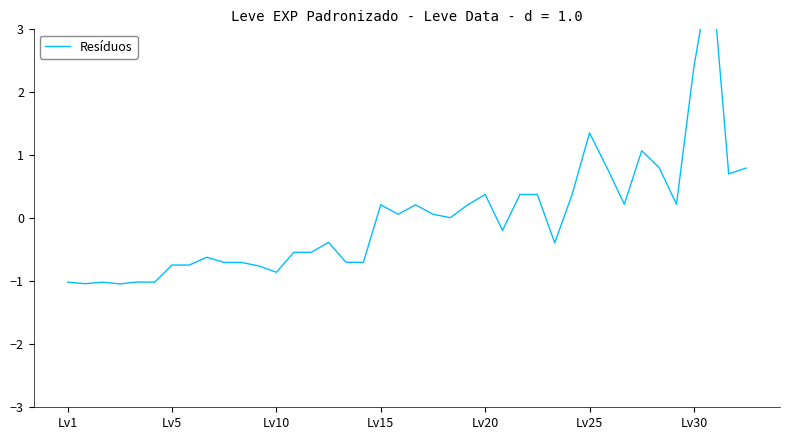

What is the maximum value shown in the chart?

4.0